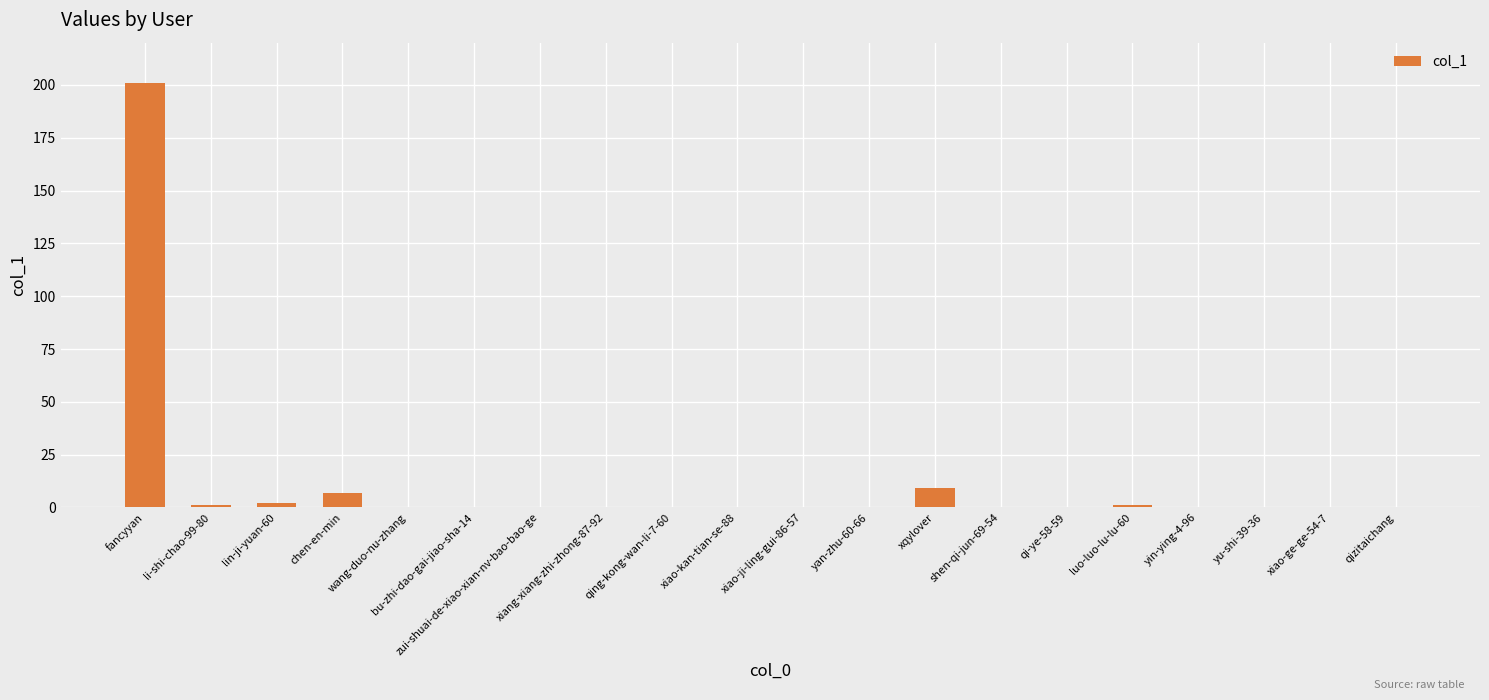

What is the maximum value shown in the chart?

201